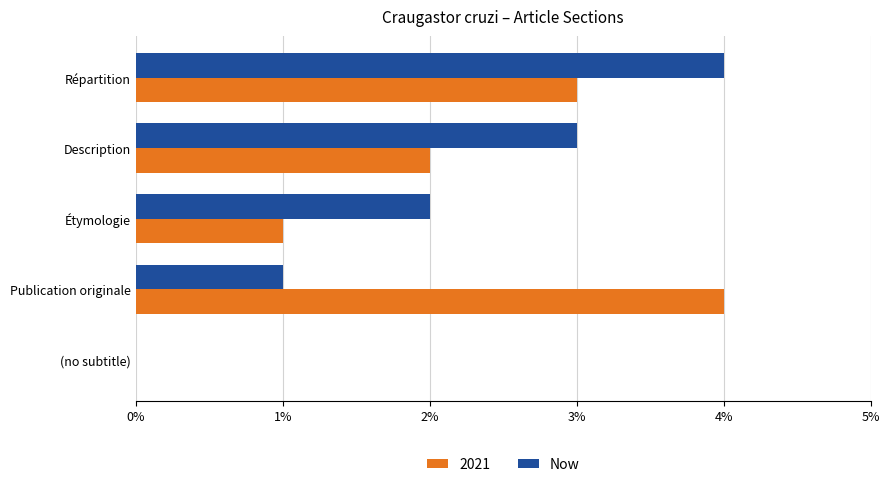

Which category has the highest value in the 2021 series?

Publication originale